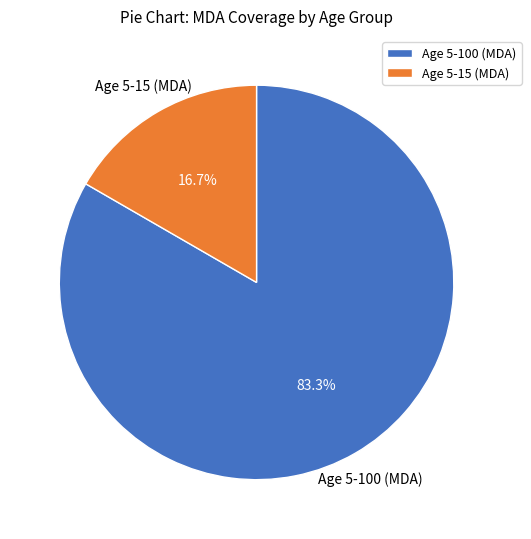

Which has a higher value, Age 5-100 (MDA) or Age 5-15 (MDA)?

Age 5-100 (MDA)